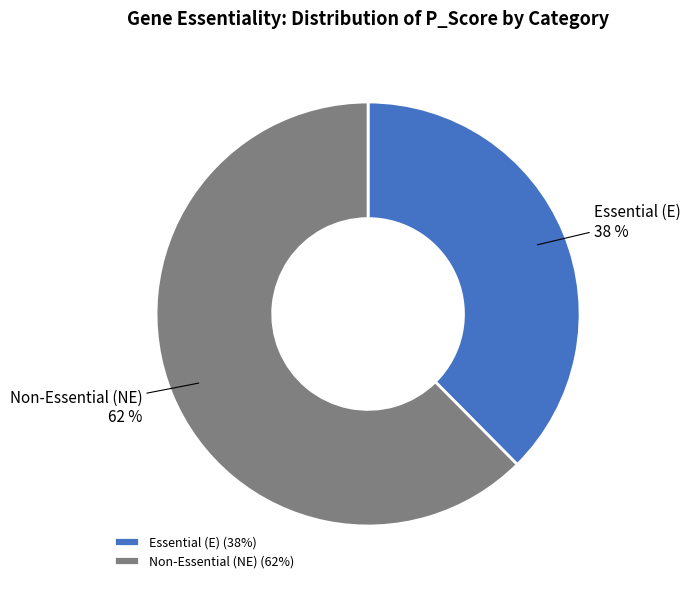

True or false: Essential (E) accounts for 45% of the total.

False